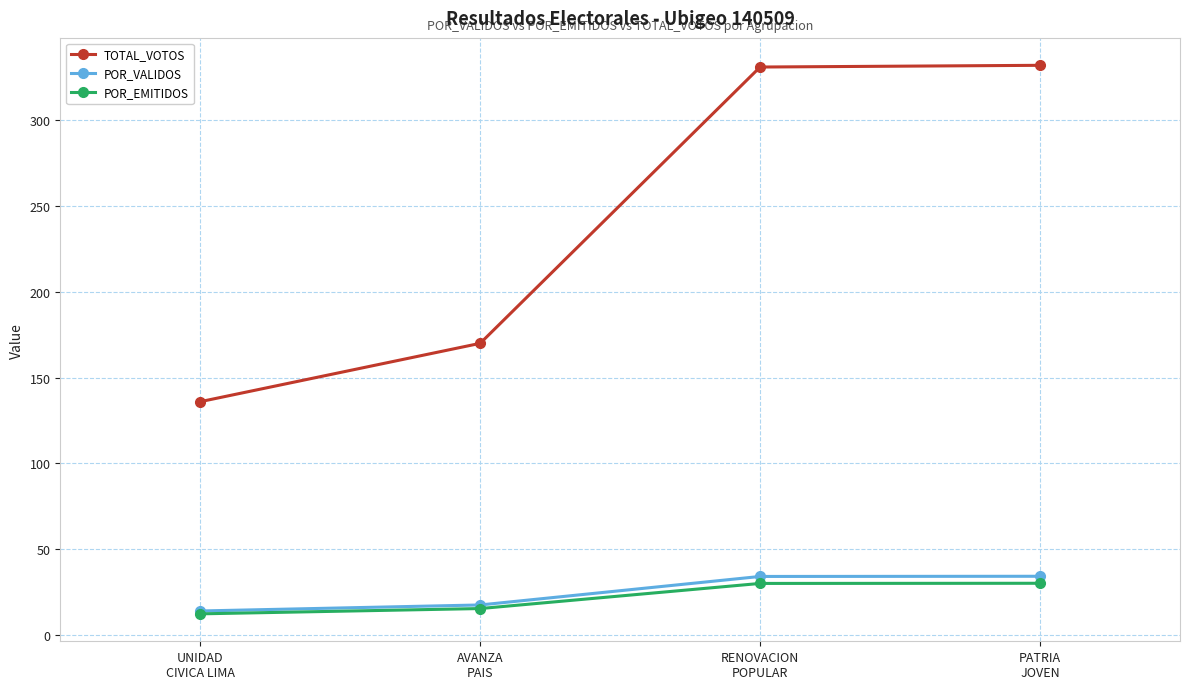

What is the minimum value for POR_VALIDOS?

14.0